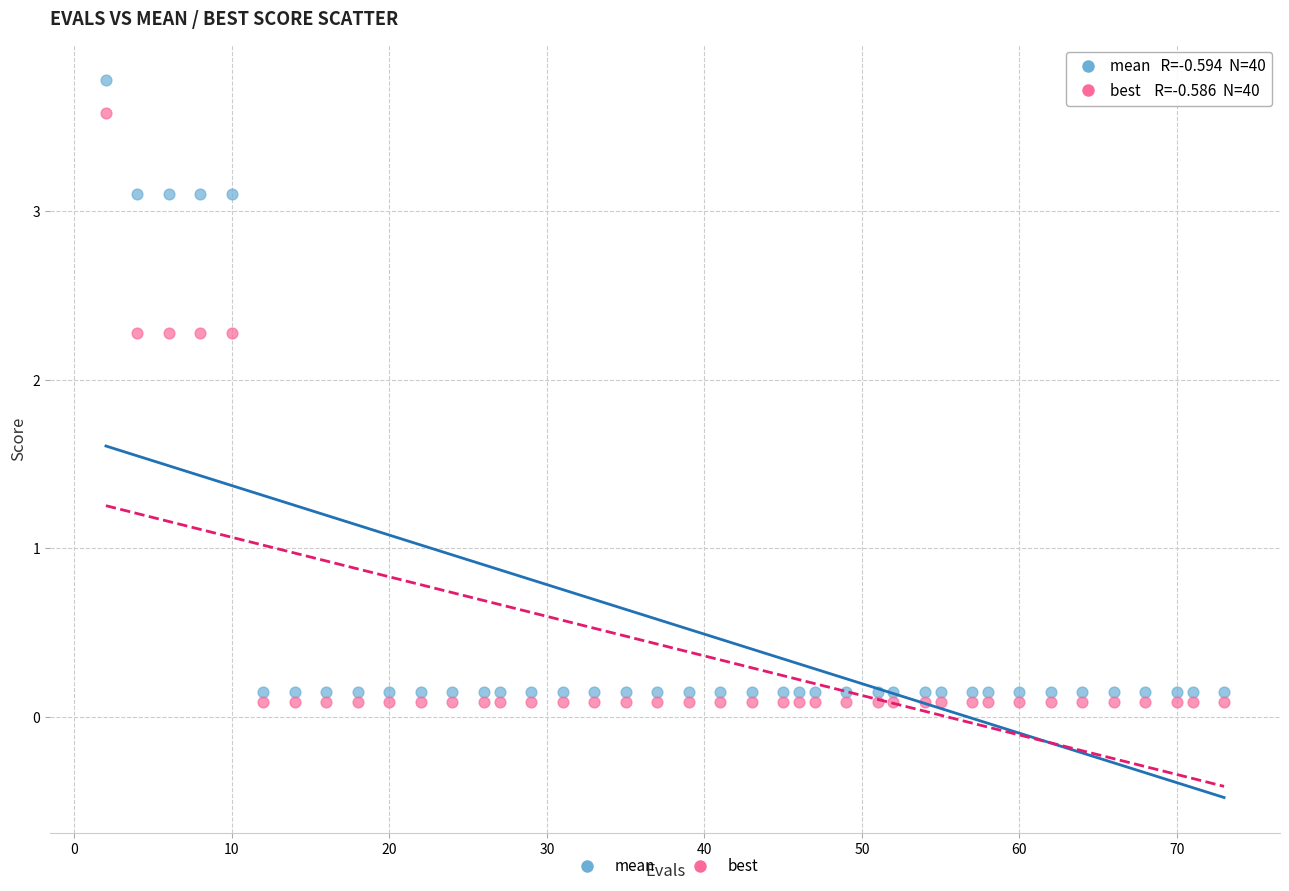

Which series reaches the maximum Y coordinate?

mean